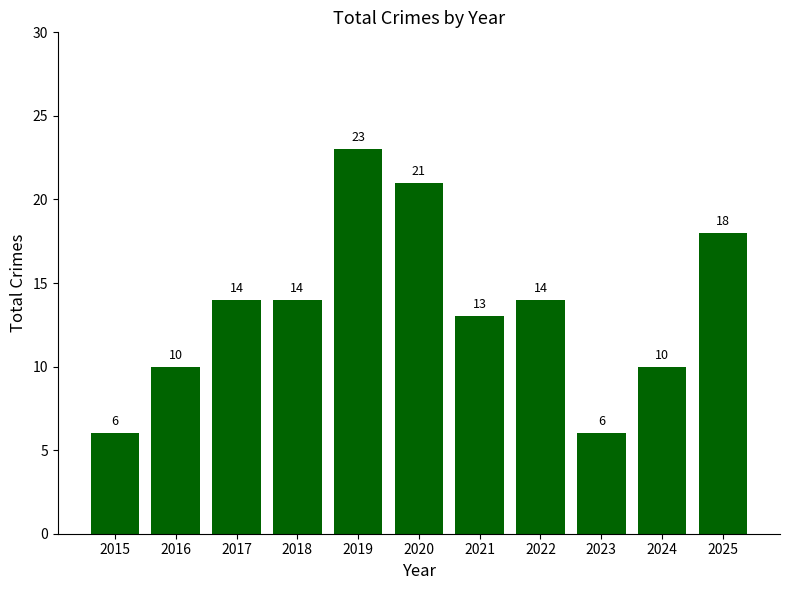

The value at 2023 is 6. True or false?

True